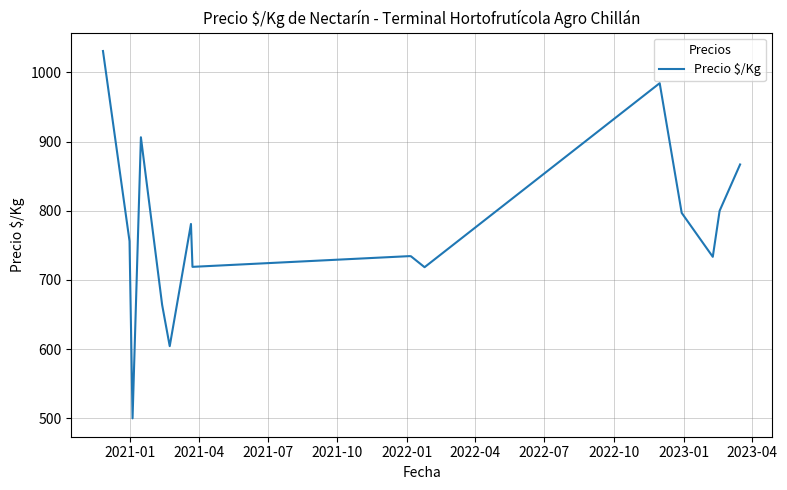

What is the smallest value displayed?

500.0